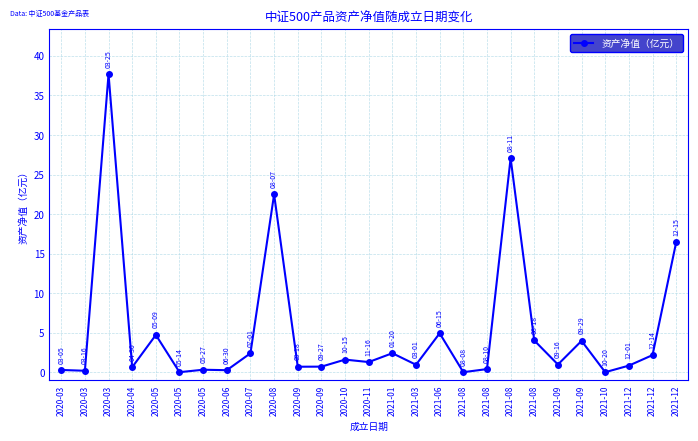

How many categories are shown in the chart?

27